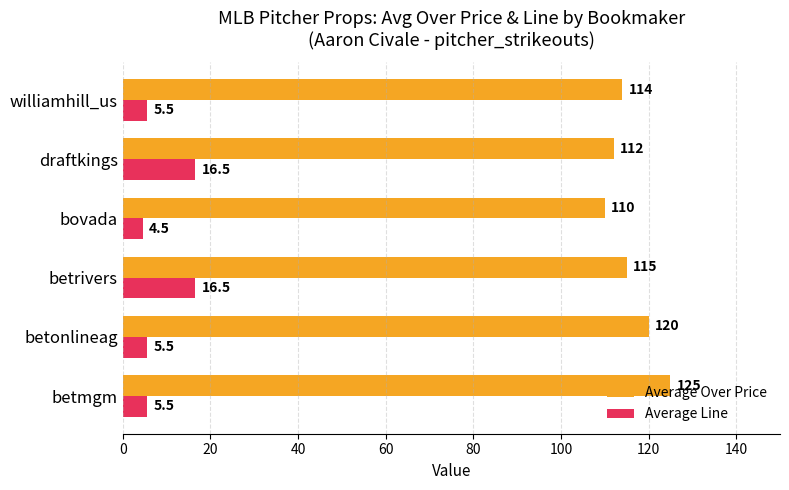

What are all the series names shown in the legend?

Average Over Price, Average Line